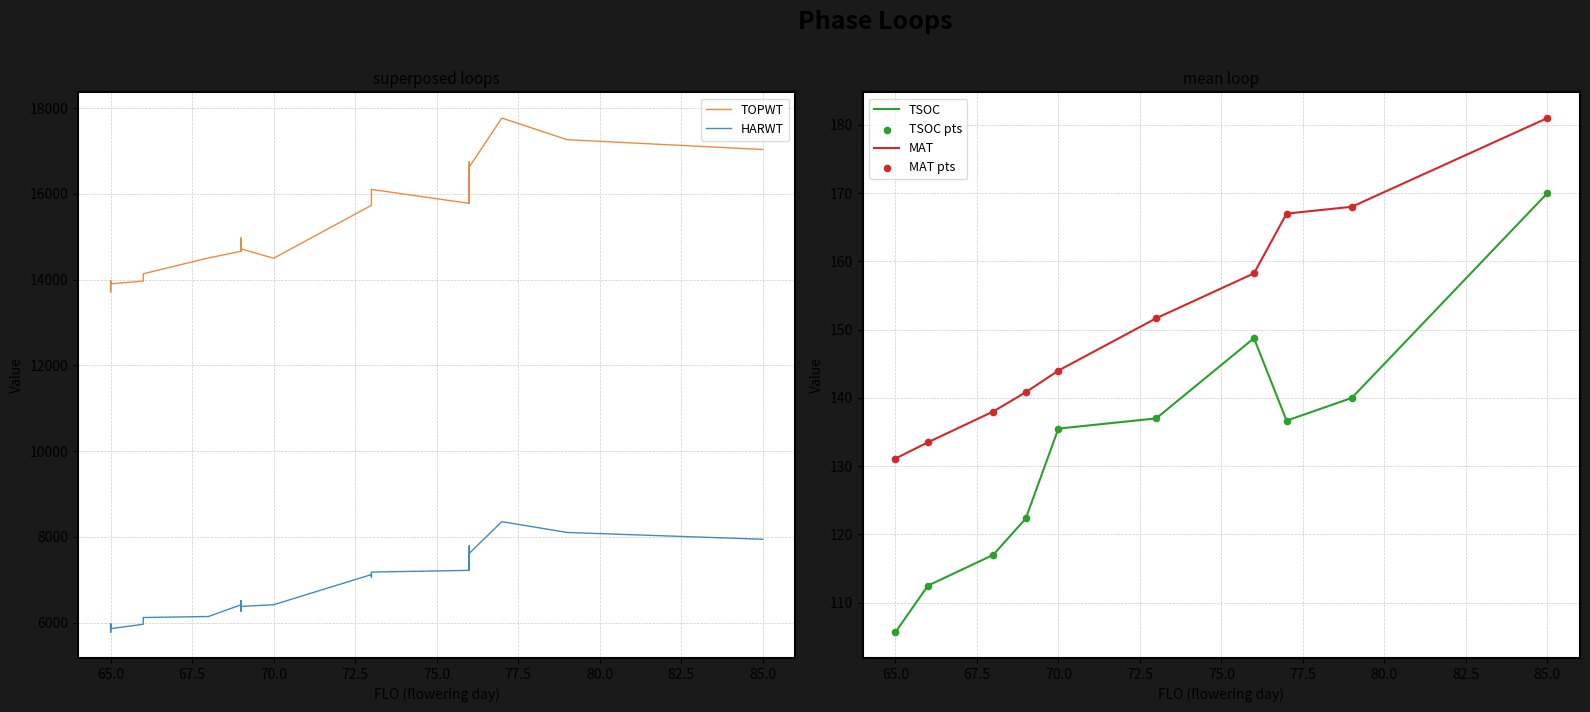

At how many categories does at least one series exceed 9404?

33